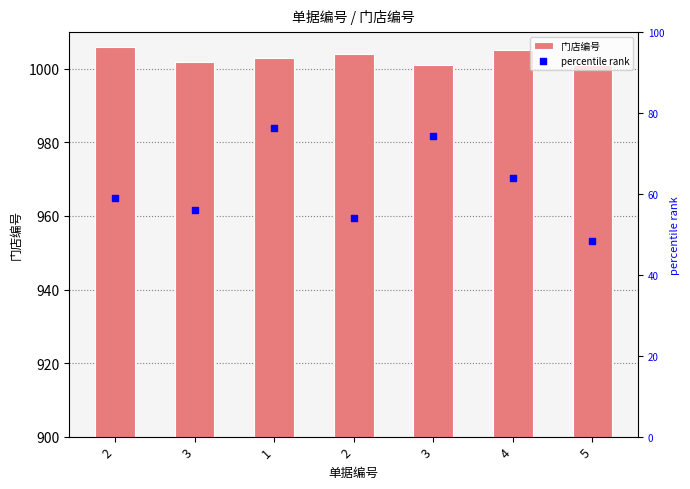

Which series reaches the minimum Y coordinate?

percentile rank